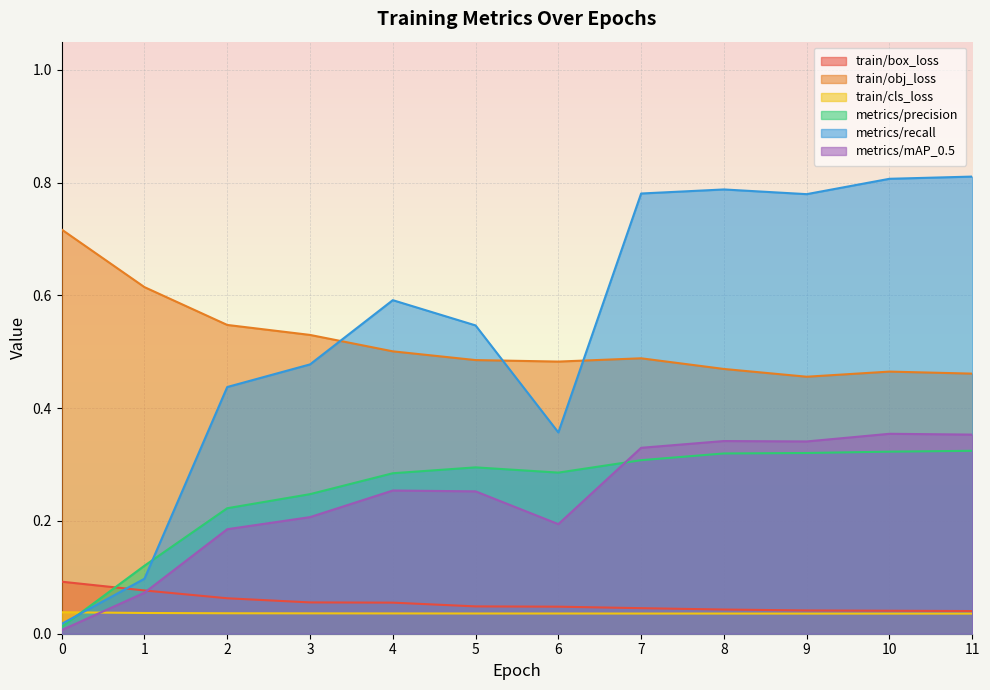

True or false: train/cls_loss has a value of 0.0 at 0.

True